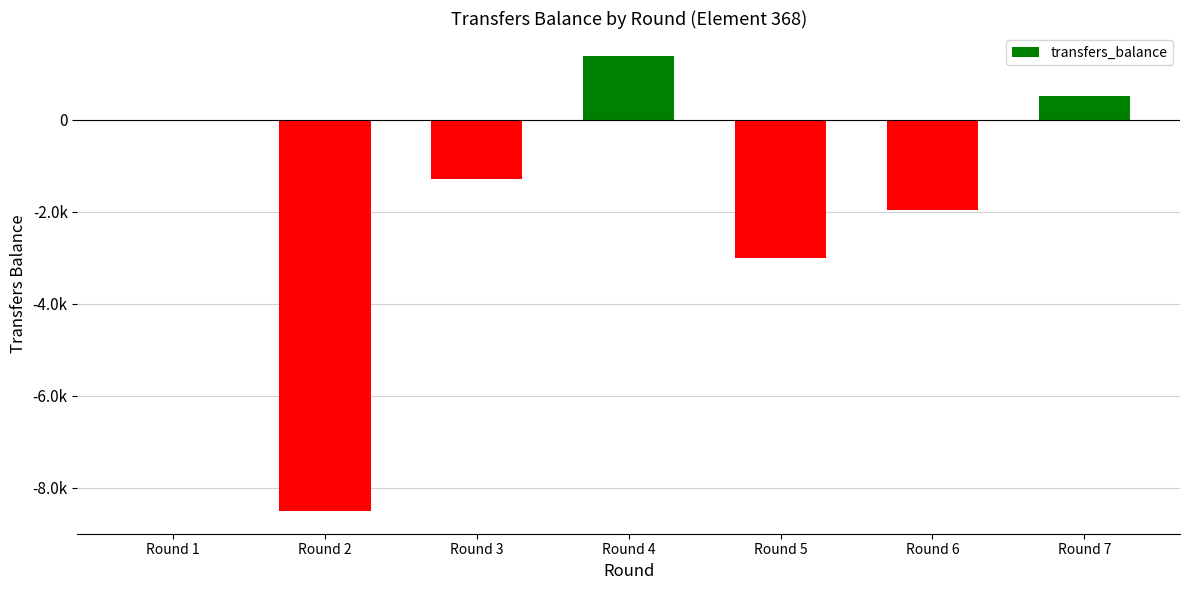

What is the difference between the values at Round 5 and Round 7?

3531